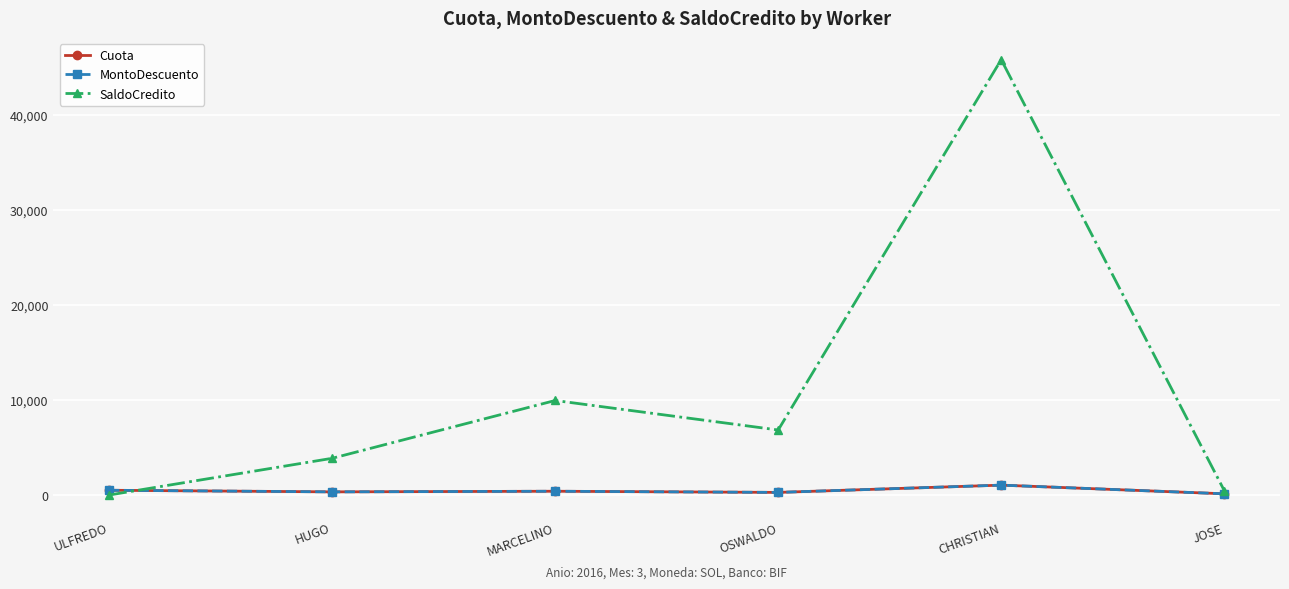

How many lines are shown in the chart?

3